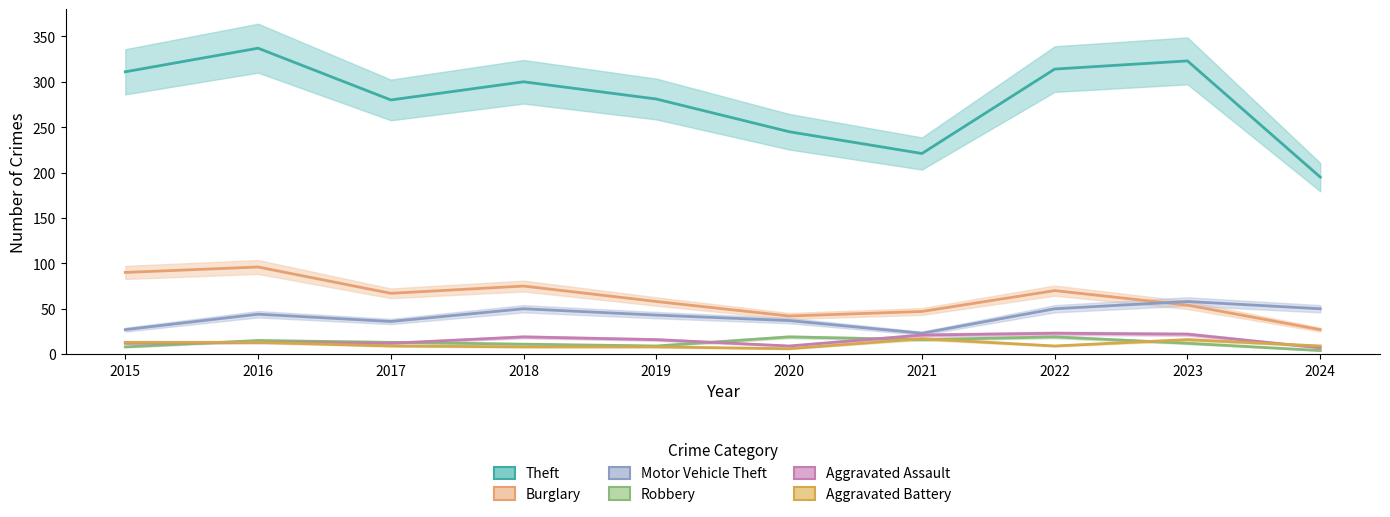

Between 2020 and 2024, which series saw the biggest shift?

Theft